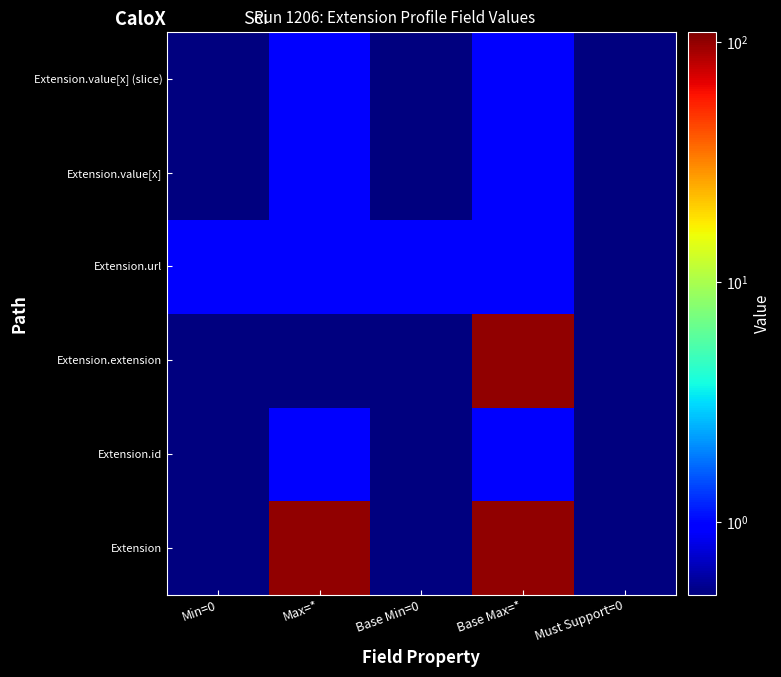

Reading left to right, what are all the values shown in this chart?

Extension: Min=0=0.5	Max=*=100.0	Base Min=0=0.5	Base Max=*=100.0	Must Support=0=0.5
Extension.id: Min=0=0.5	Max=*=1.0	Base Min=0=0.5	Base Max=*=1.0	Must Support=0=0.5
Extension.extension: Min=0=0.5	Max=*=0.5	Base Min=0=0.5	Base Max=*=100.0	Must Support=0=0.5
Extension.url: Min=0=1.0	Max=*=1.0	Base Min=0=1.0	Base Max=*=1.0	Must Support=0=0.5
Extension.value[x]: Min=0=0.5	Max=*=1.0	Base Min=0=0.5	Base Max=*=1.0	Must Support=0=0.5
Extension.value[x] (slice): Min=0=0.5	Max=*=1.0	Base Min=0=0.5	Base Max=*=1.0	Must Support=0=0.5